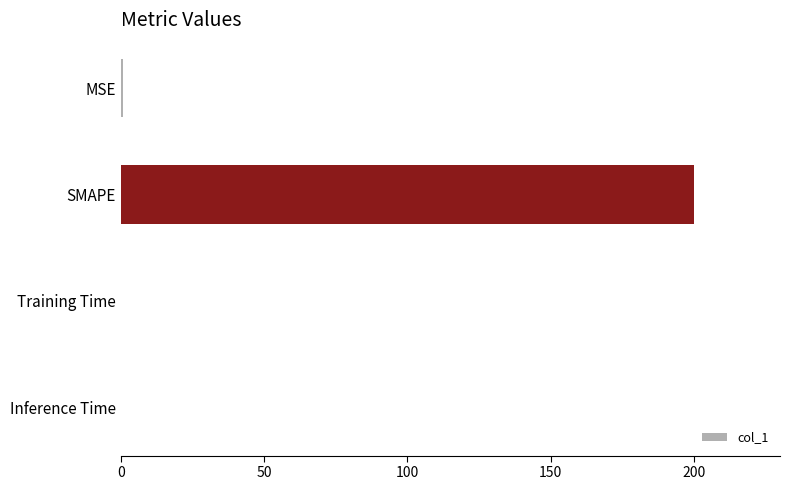

What is the sum of all values?

200.8